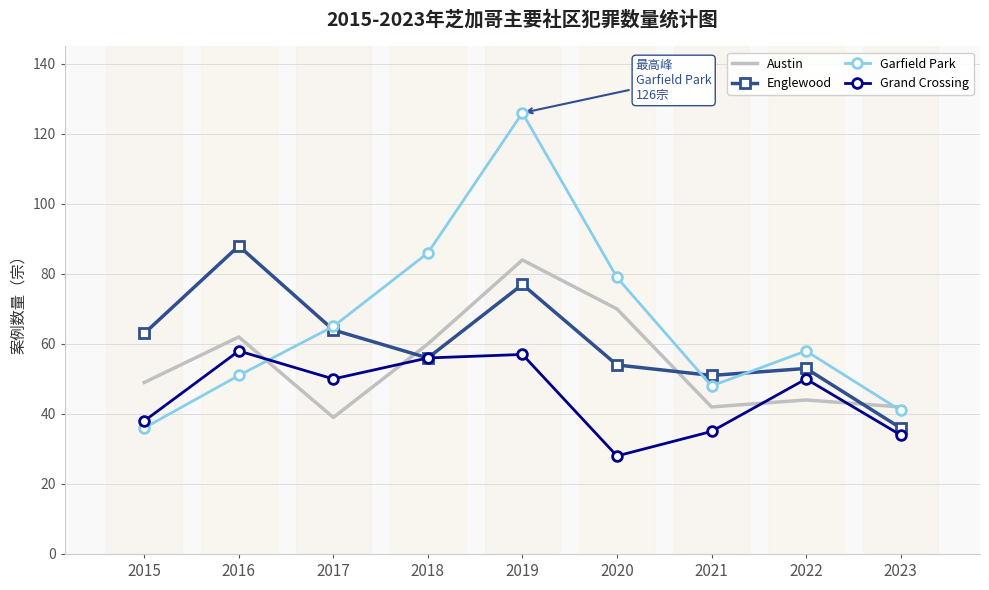

What is the greatest value displayed?

126